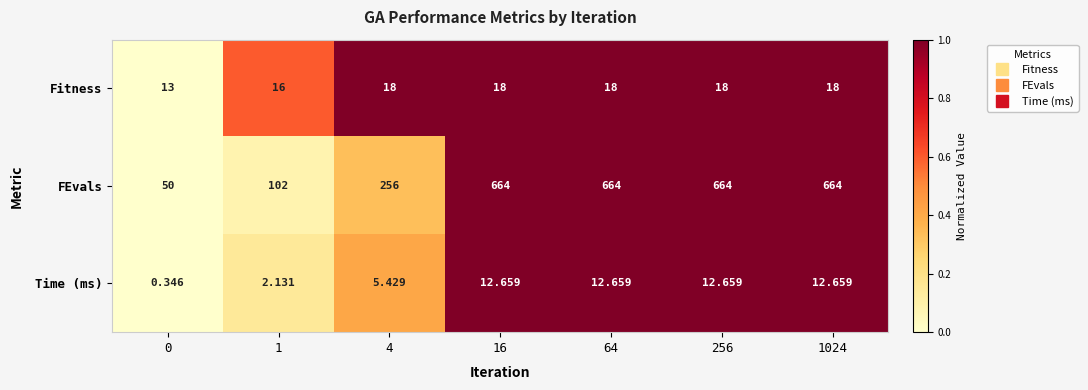

Which series has the widest spread of values?

FEvals